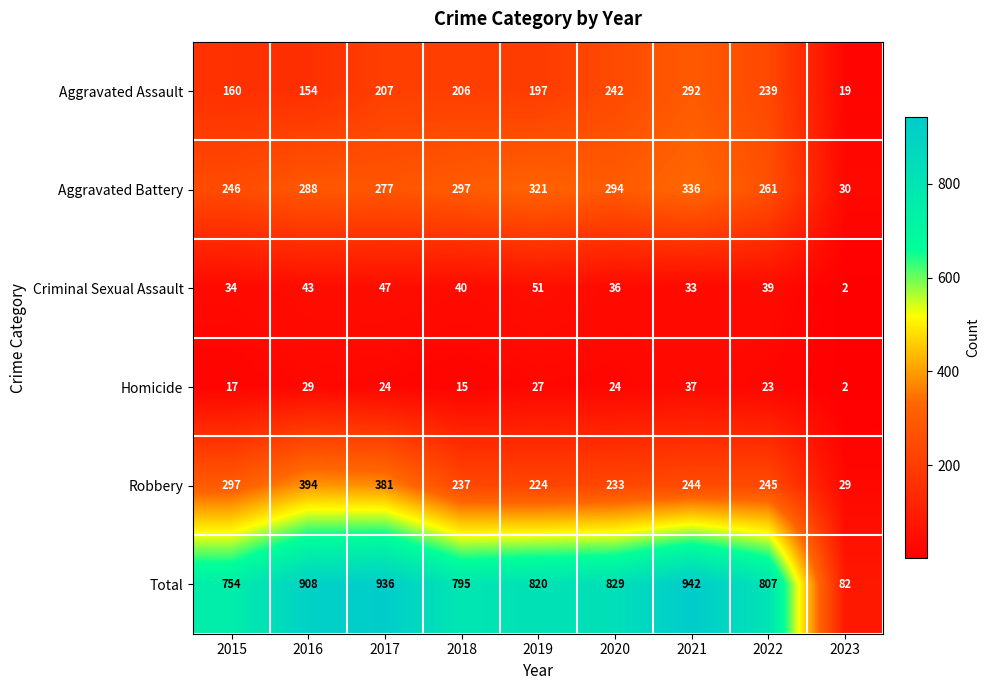

At 2015, list the series in order from smallest to largest.

Homicide, Criminal Sexual Assault, Aggravated Assault, Aggravated Battery, Robbery, Total